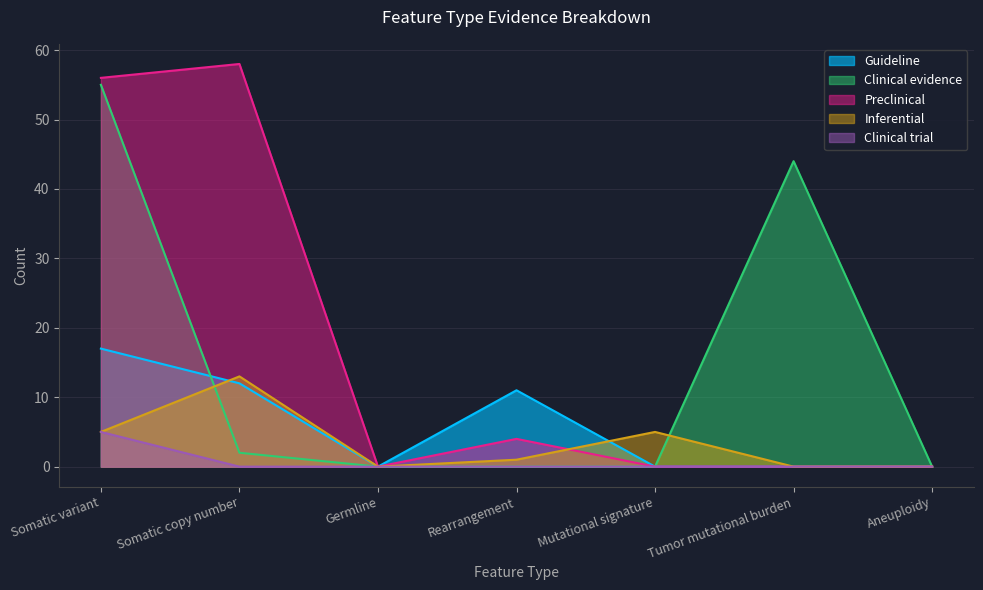

Which label corresponds to the largest value in the chart?

Somatic copy number